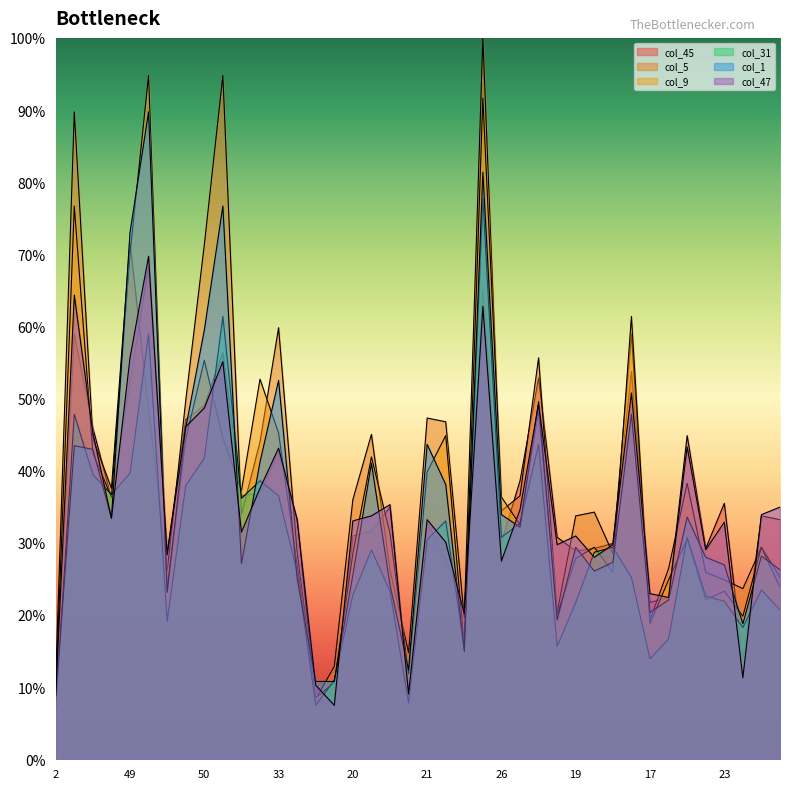

Which series has the widest spread of values?

col_5